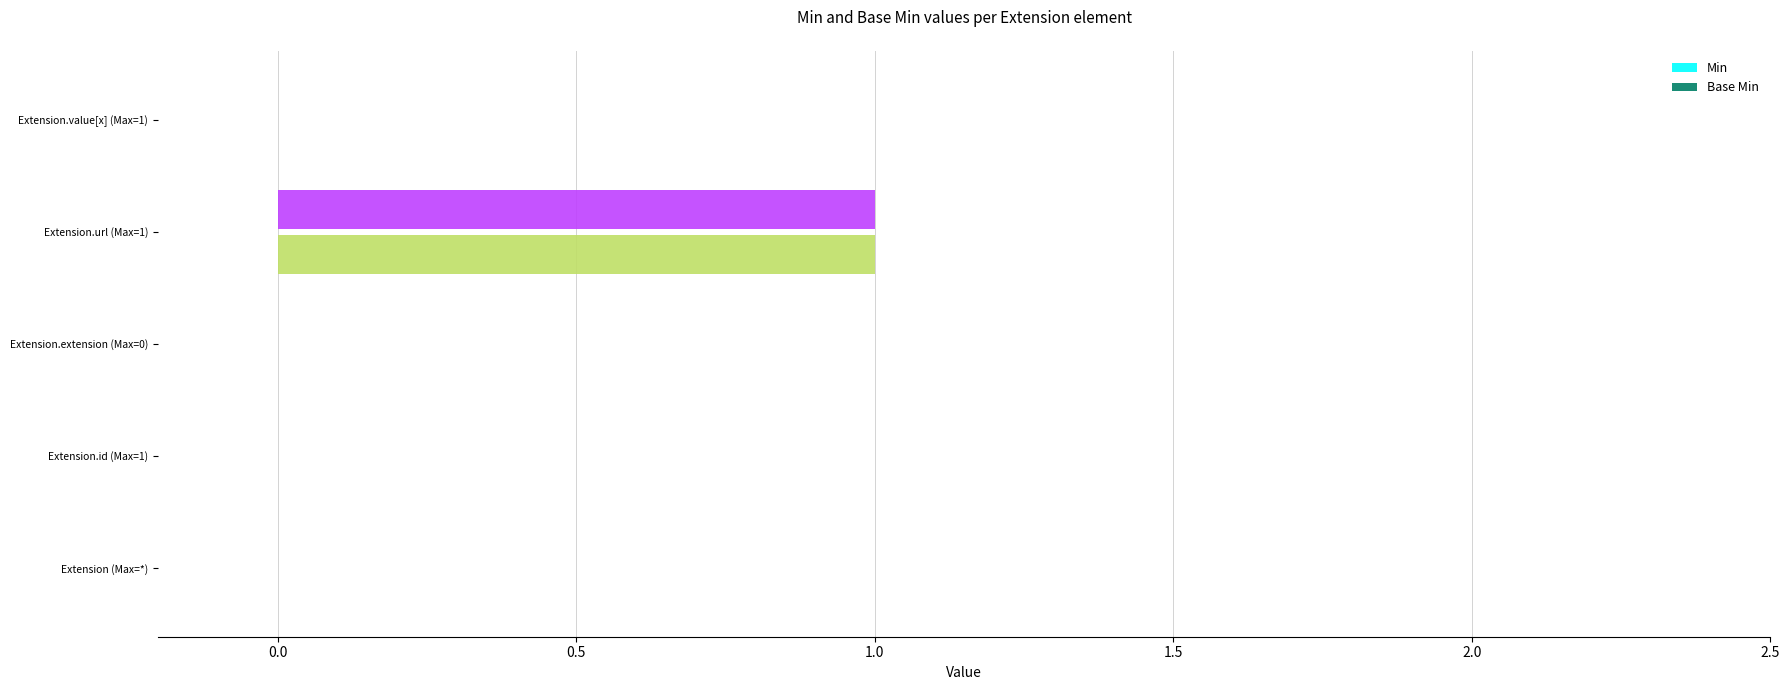

At which category is the sum across all series the highest?

Extension.url (Max=1)